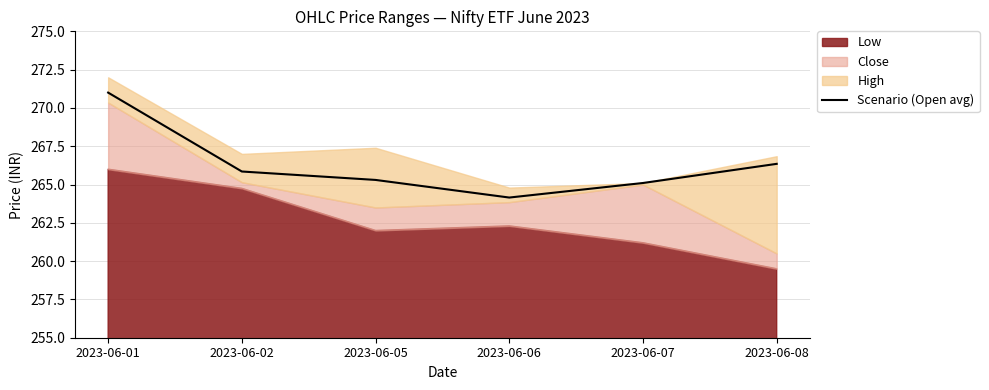

At which category does the data reach its first local valley?

2023-06-06